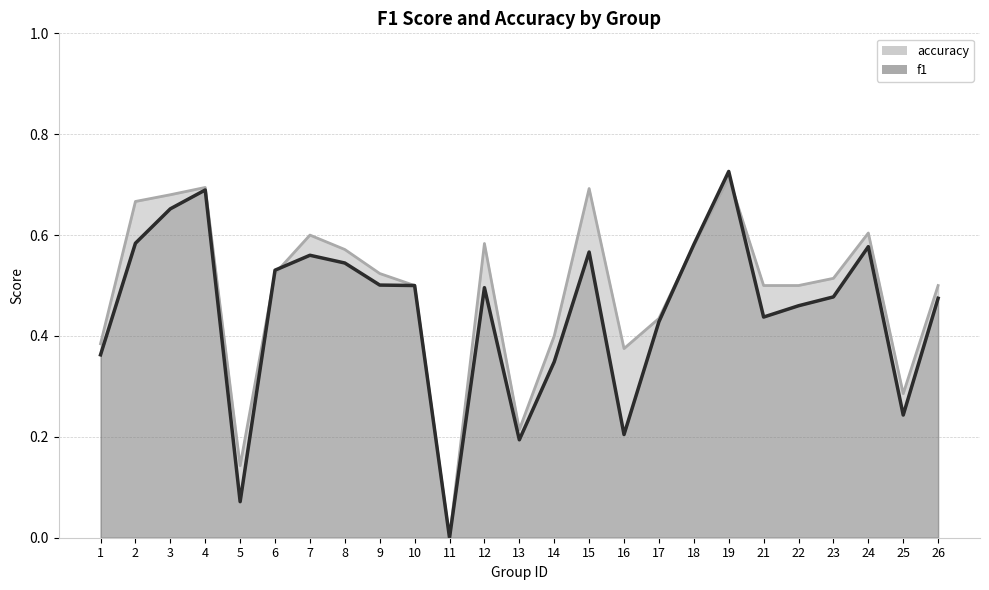

What is the value of the f1 point at the 4th from the left?

0.7